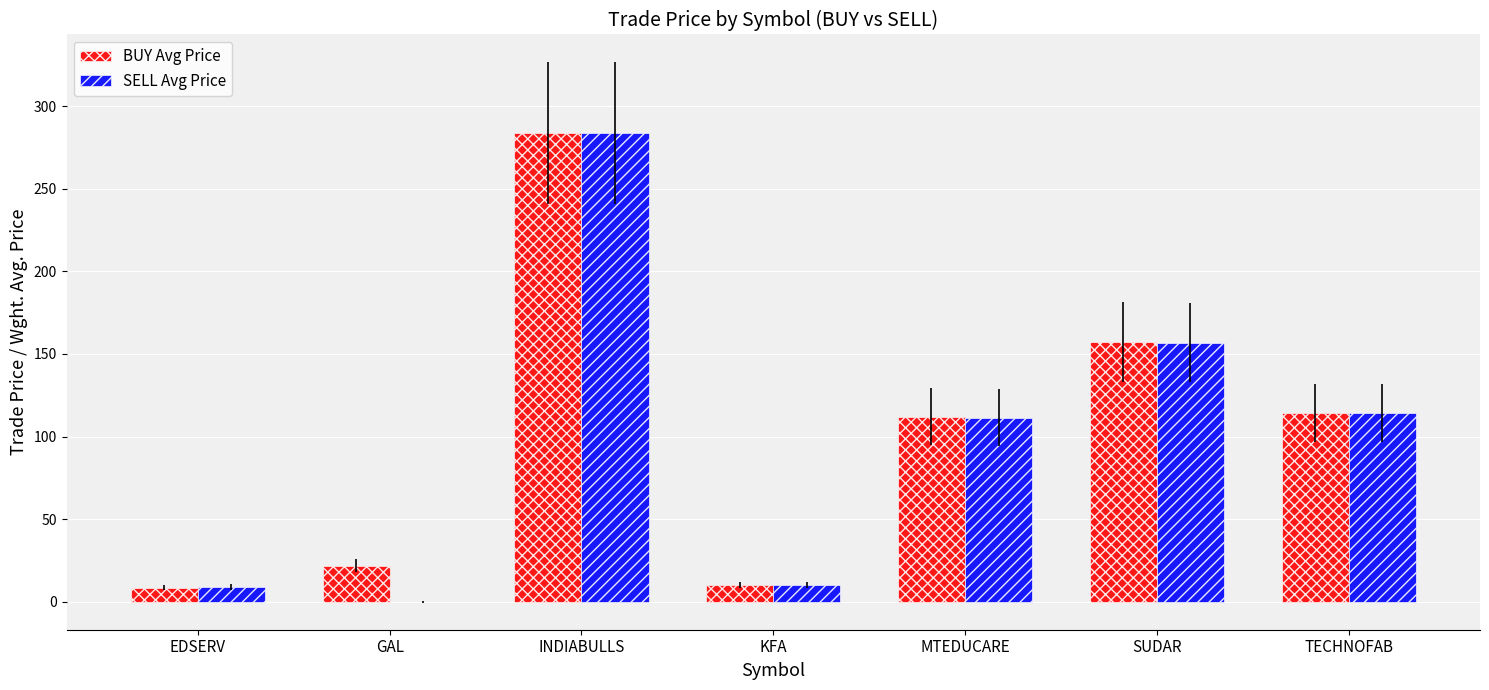

What is the approximate value of SELL Avg Price at KFA?

10.2